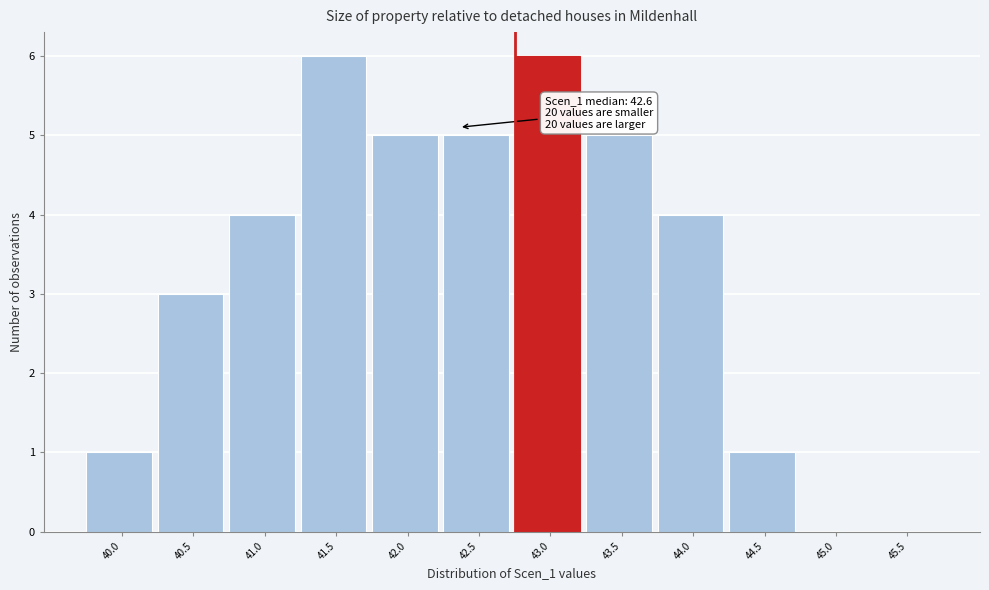

Reading right to left, what are all the values shown in this chart?

45.5=0	45.0=0	44.5=1	44.0=4	43.5=5	43.0=6	42.5=5	42.0=5	41.5=6	41.0=4	40.5=3	40.0=1